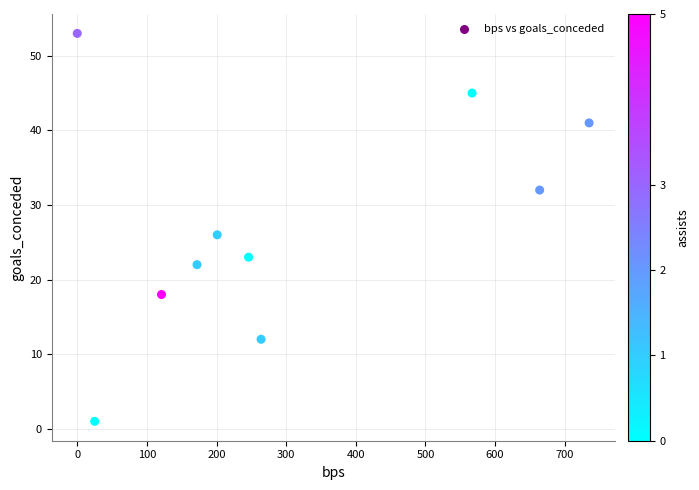

What Y value in the scatter plot is closest to 27?

26